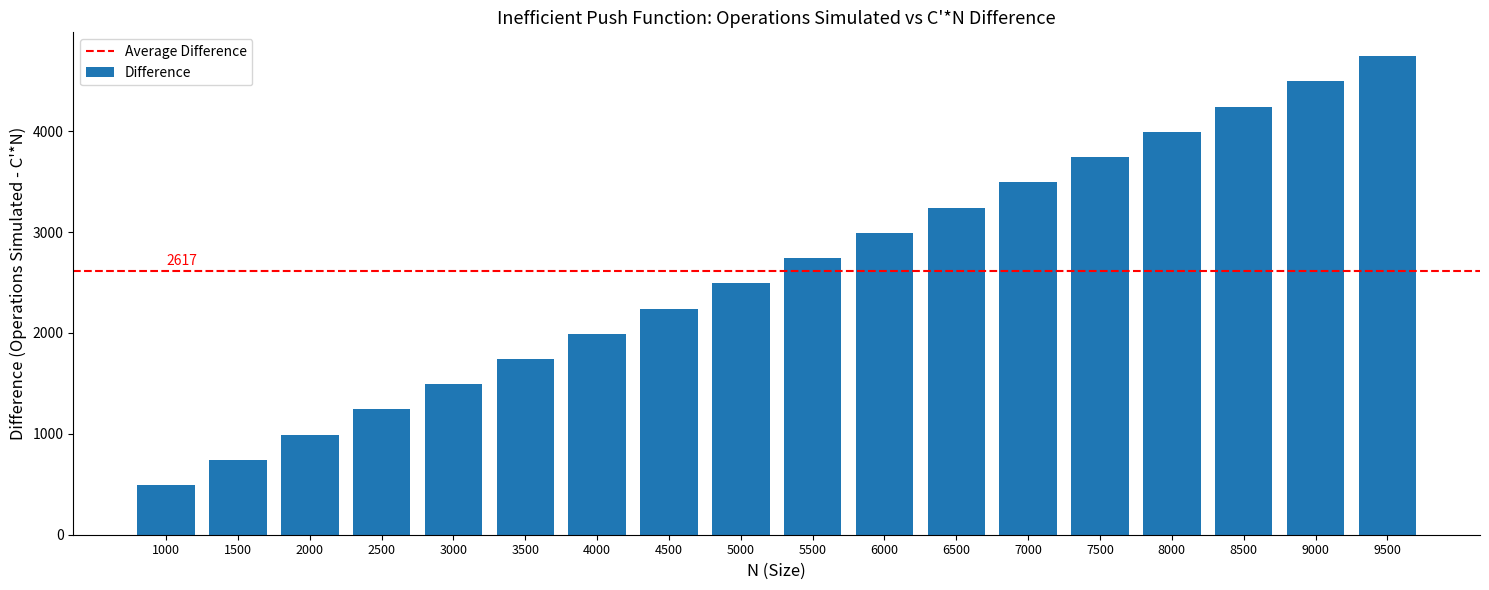

Reading left to right, extract all data points from this chart.

1000=492	1500=742	2000=992	2500=1242	3000=1492	3500=1742	4000=1992	4500=2242	5000=2492	5500=2742	6000=2992	6500=3242	7000=3492	7500=3742	8000=3992	8500=4242	9000=4492	9500=4742